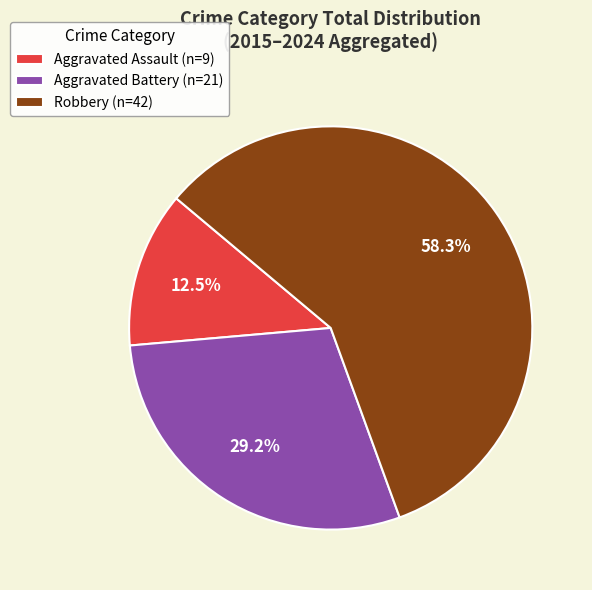

What is the smallest slice in the pie chart?

Aggravated Assault (n=9)